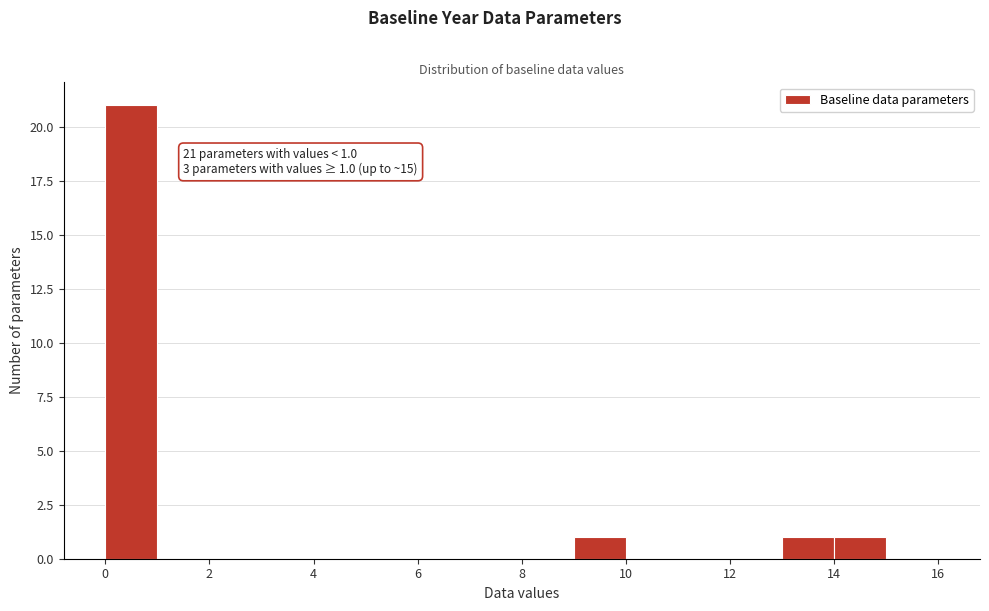

Over which range of the x-axis is the bar tallest?

0 to 1